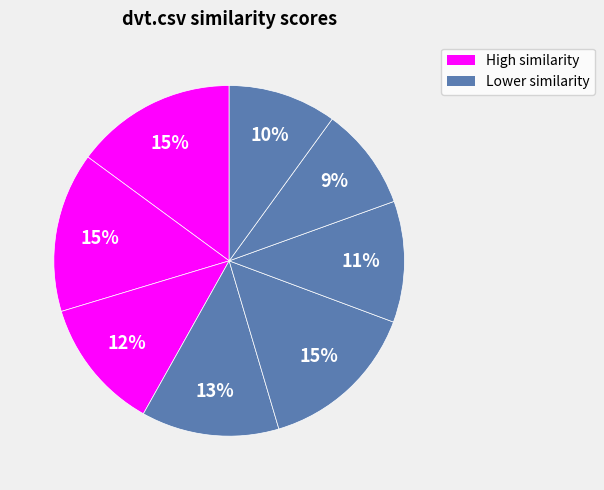

Does any single category account for the majority?

No